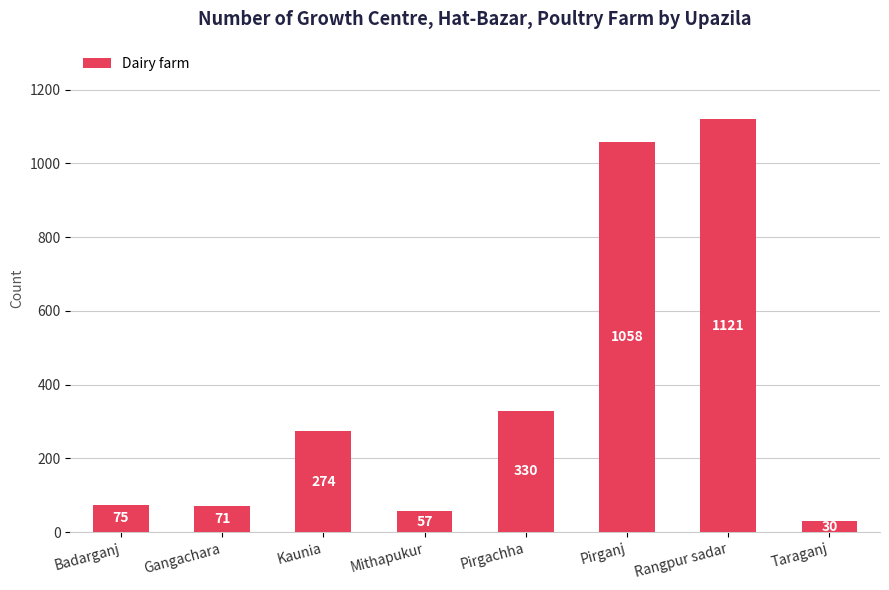

What is the ratio of the value at Pirgachha to the value at Badarganj?

4.4